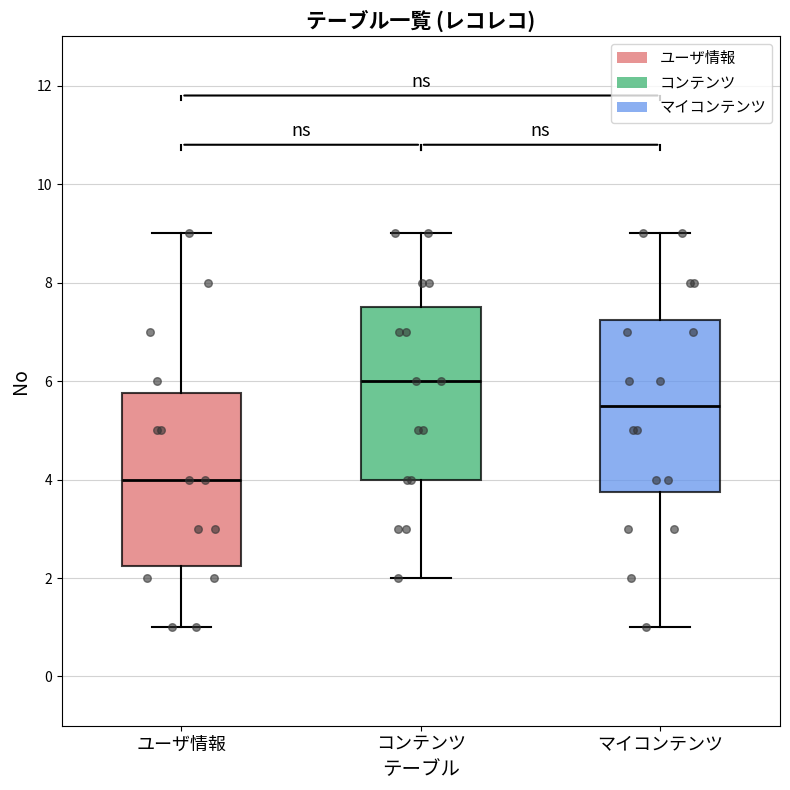

Where is the upper edge of the box for コンテンツ on the y-axis? The values are not printed on the chart, so give them approximately, as read against the axis.

7.6